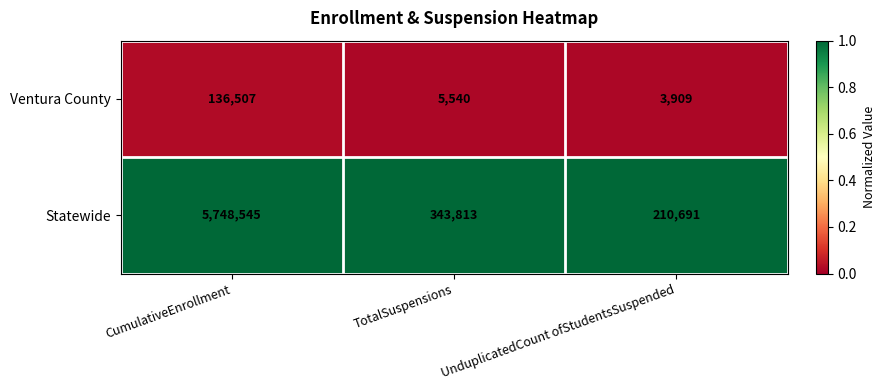

Between TotalSuspensions and UnduplicatedCount ofStudentsSuspended, which series saw the biggest shift?

Statewide